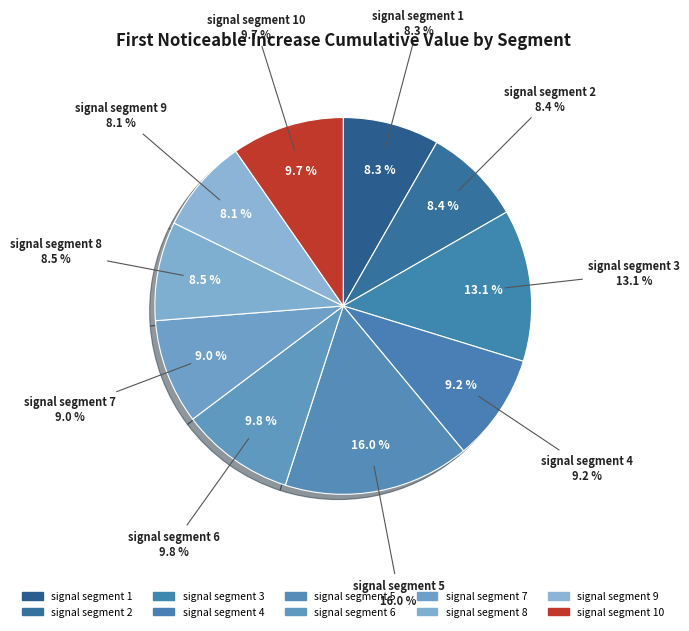

To the nearest percent, what is the difference between the signal segment 5 and signal segment 3 slice percentages?

3%